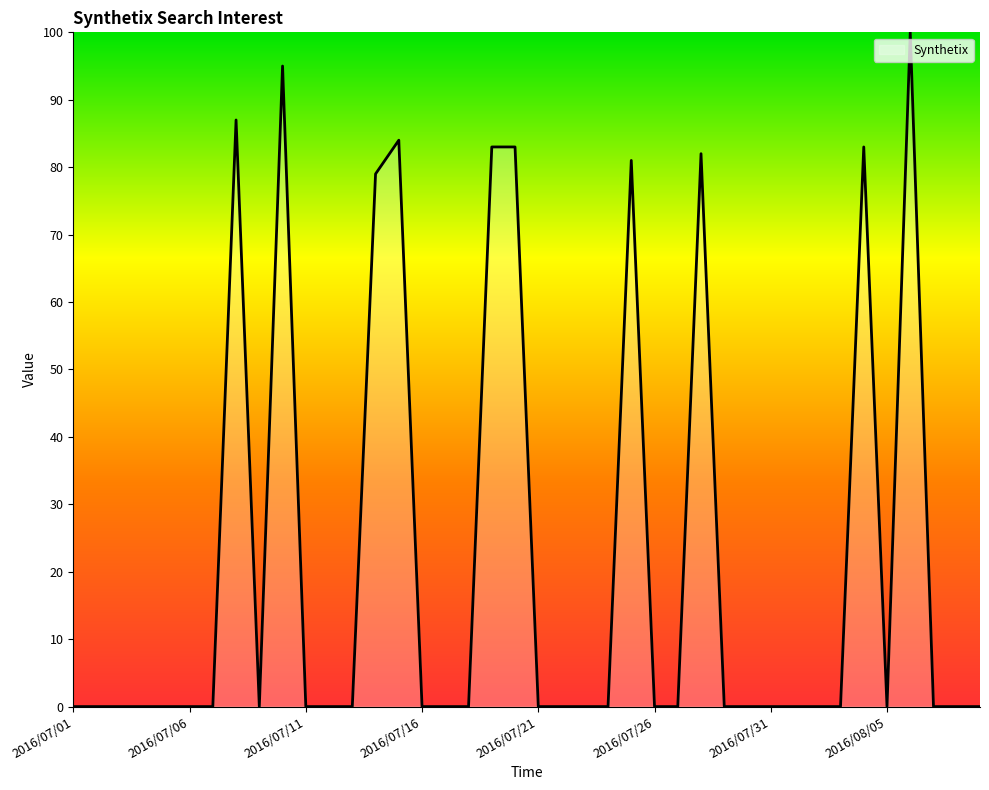

What is the maximum value shown in the chart?

100